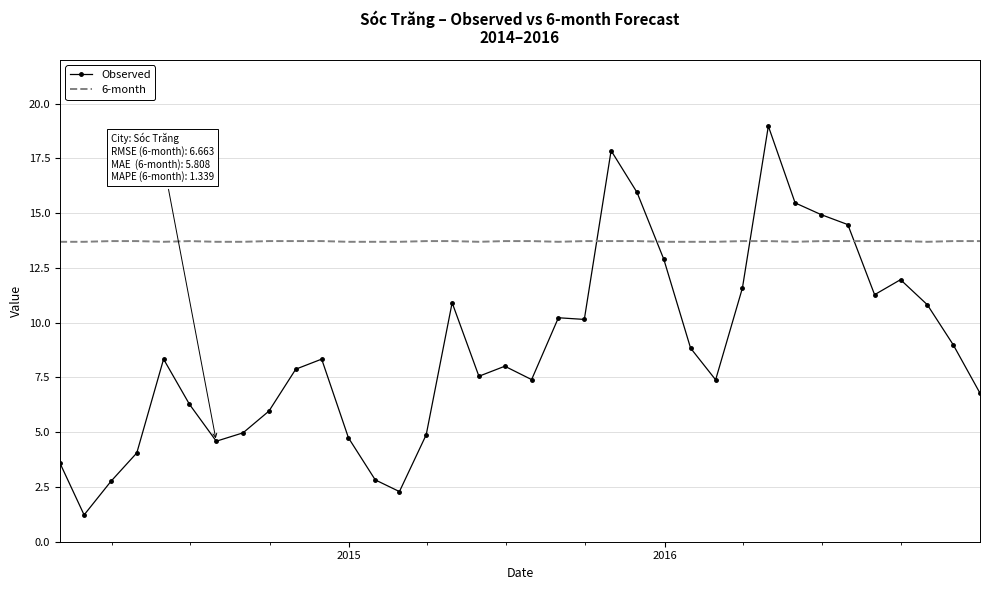

List the series in order of their overall mean, lowest first.

Observed, 6-month